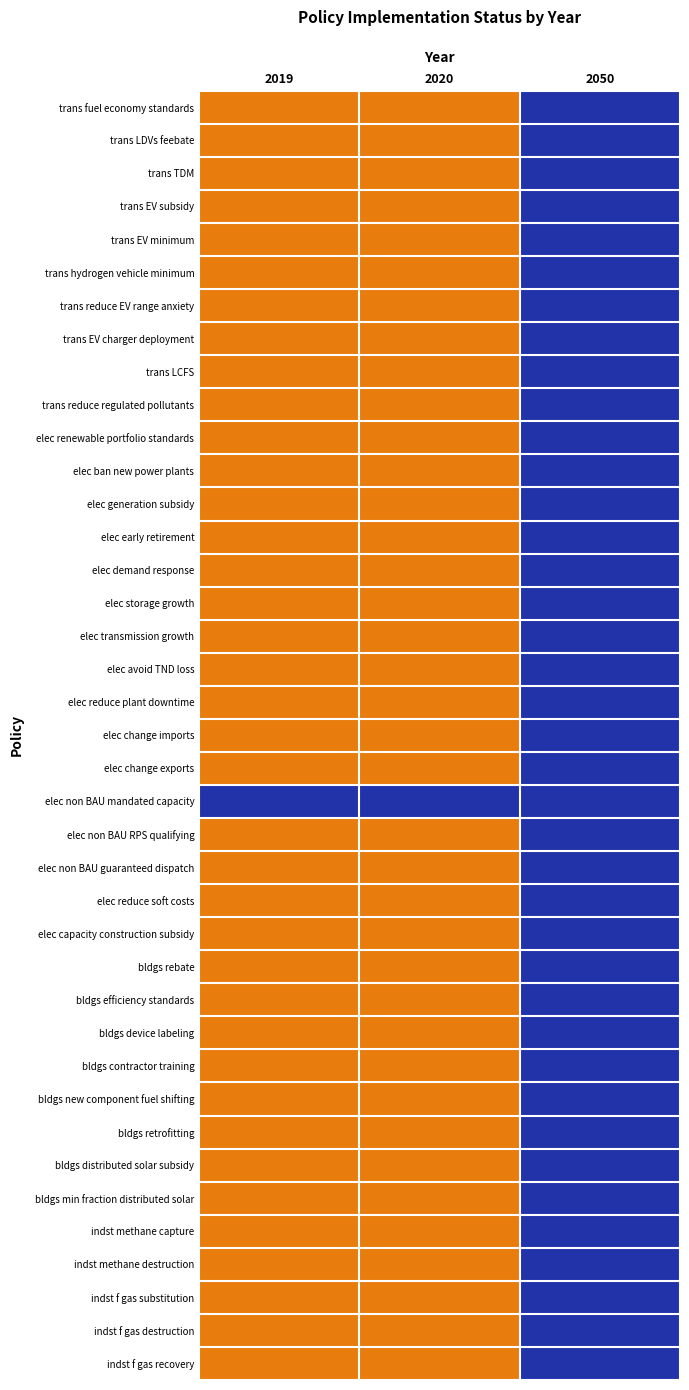

Is it true that bldgs new component fuel shifting equals 0 at 2019?

True